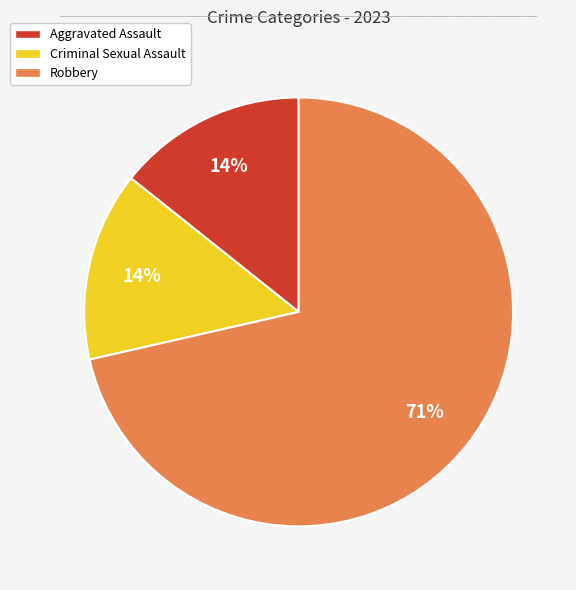

The Criminal Sexual Assault slice represents 1% of the pie. True or false?

False